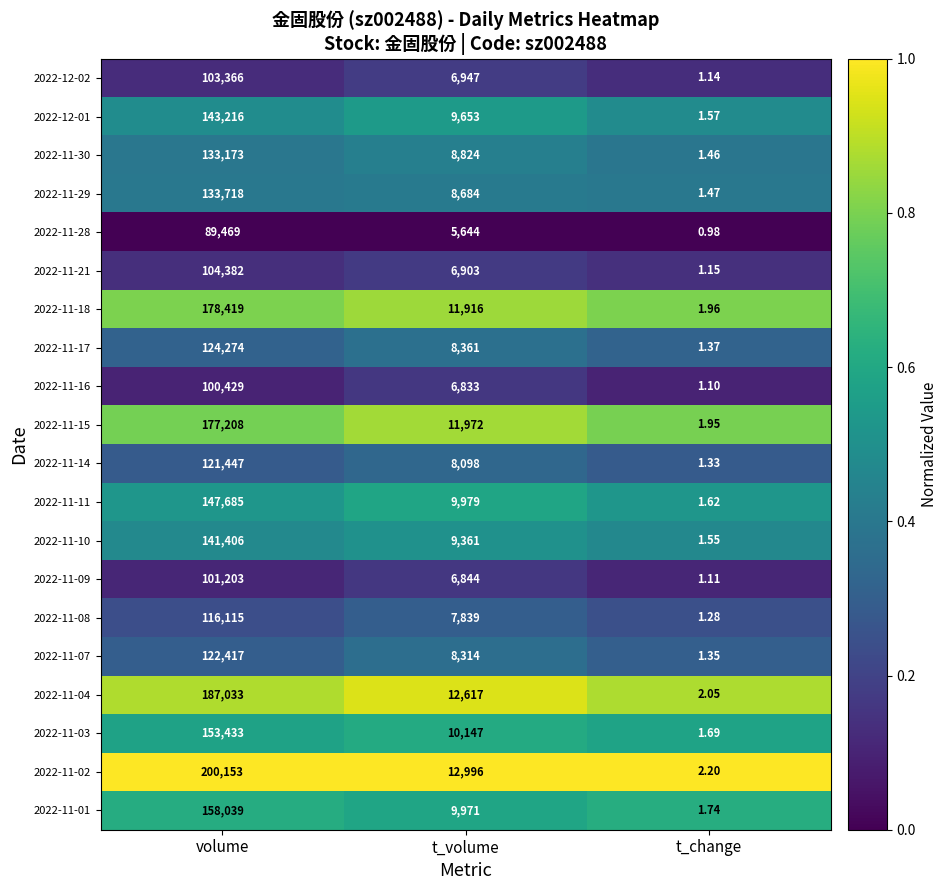

Which category has the highest value in the 2022-11-02 series?

volume